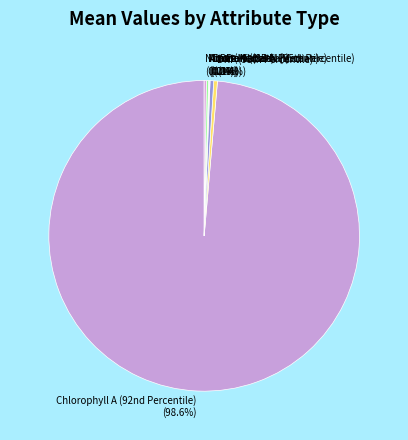

Does any single category account for the majority?

Yes